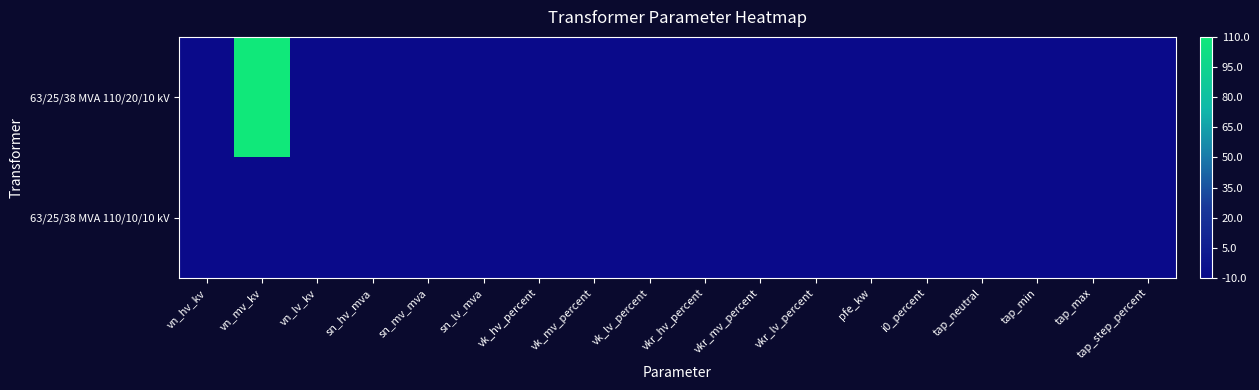

Which series has the largest total across all categories?

63/25/38 MVA 110/20/10 kV